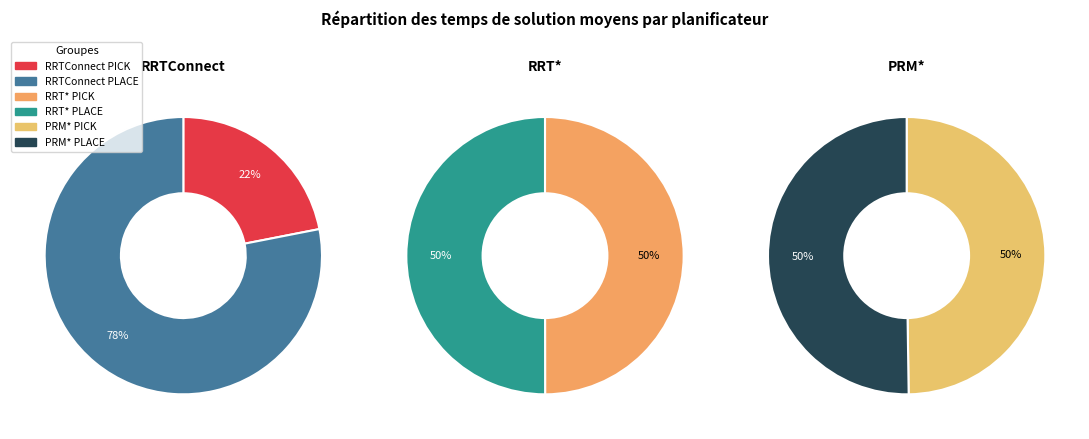

Count the number of slices in the pie.

6